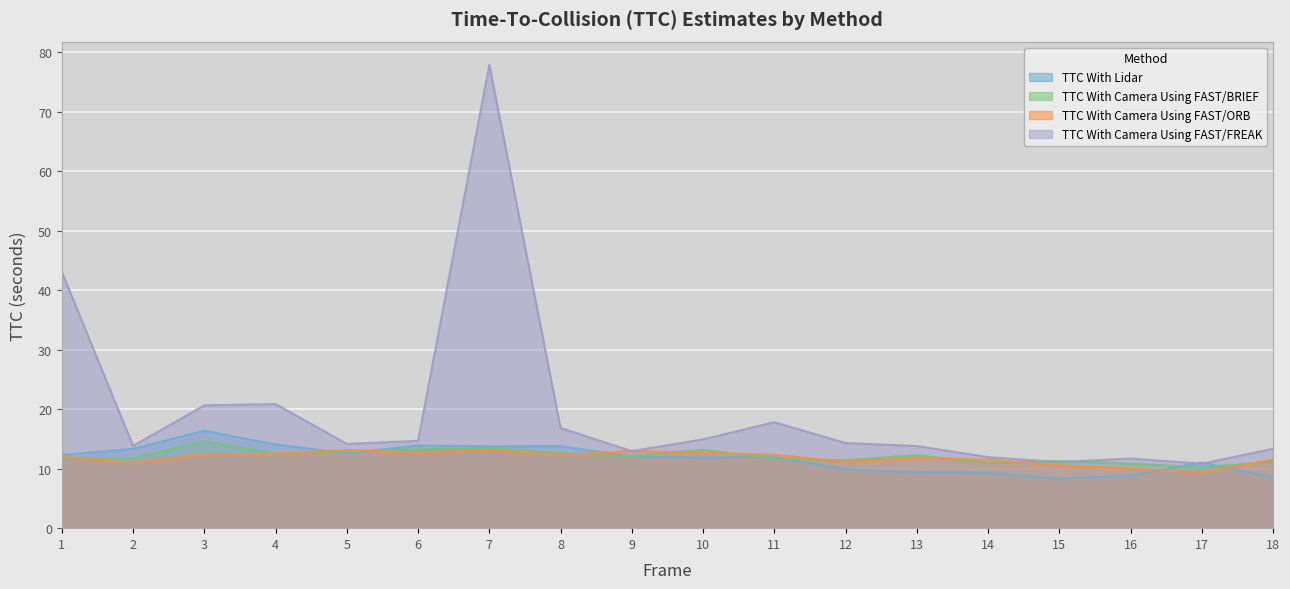

What is the total value across all series at 8?

55.4